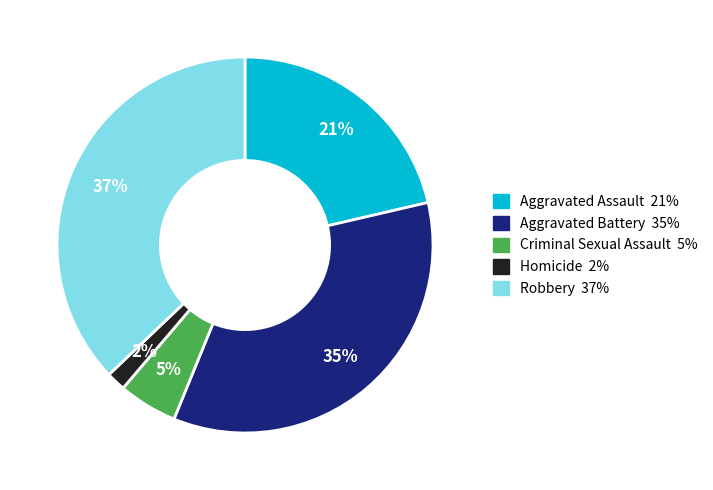

To the nearest percent, what percentage of the pie is Homicide?

2%